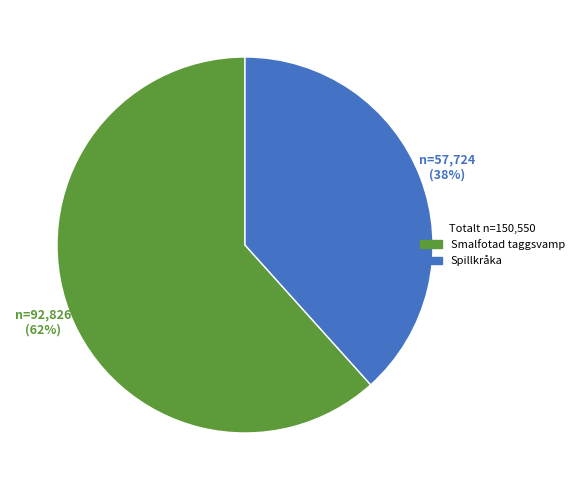

Count the number of slices in the pie.

2